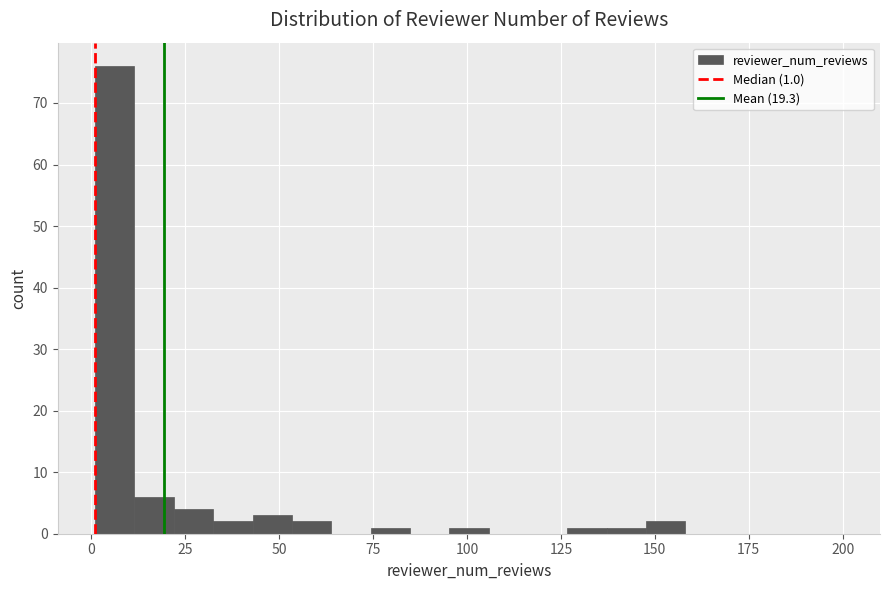

Around what value on the x-axis is the tallest bar? Give the approximate position of its centre, as read against the axis.

5